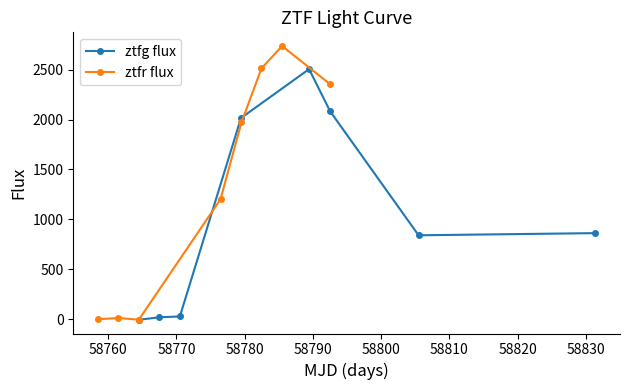

What is the value of the ztfg flux point at the 7th from the left?

841.1